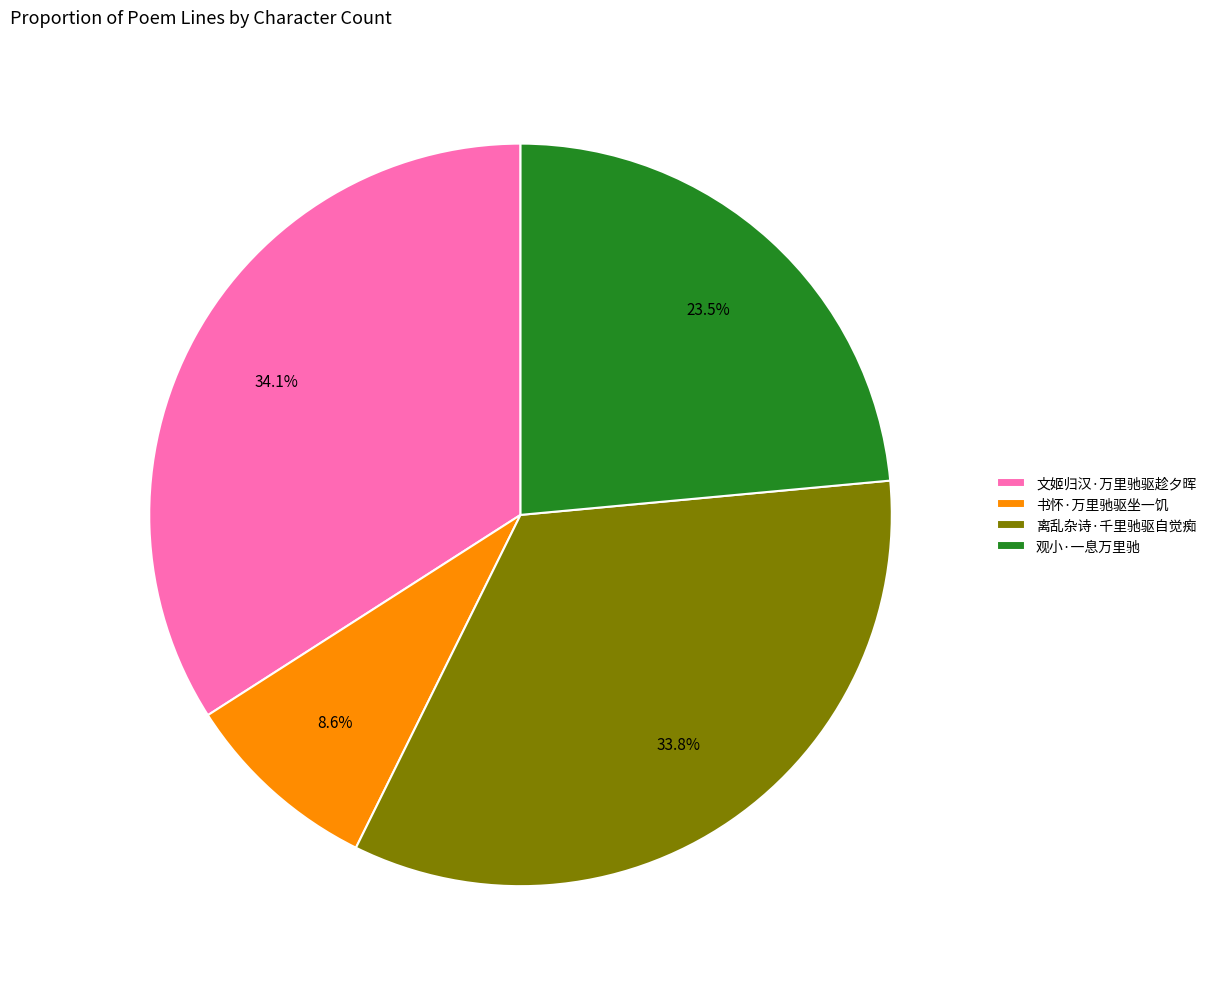

Does 书怀·万里驰驱坐一饥 represent more than half of the total?

No